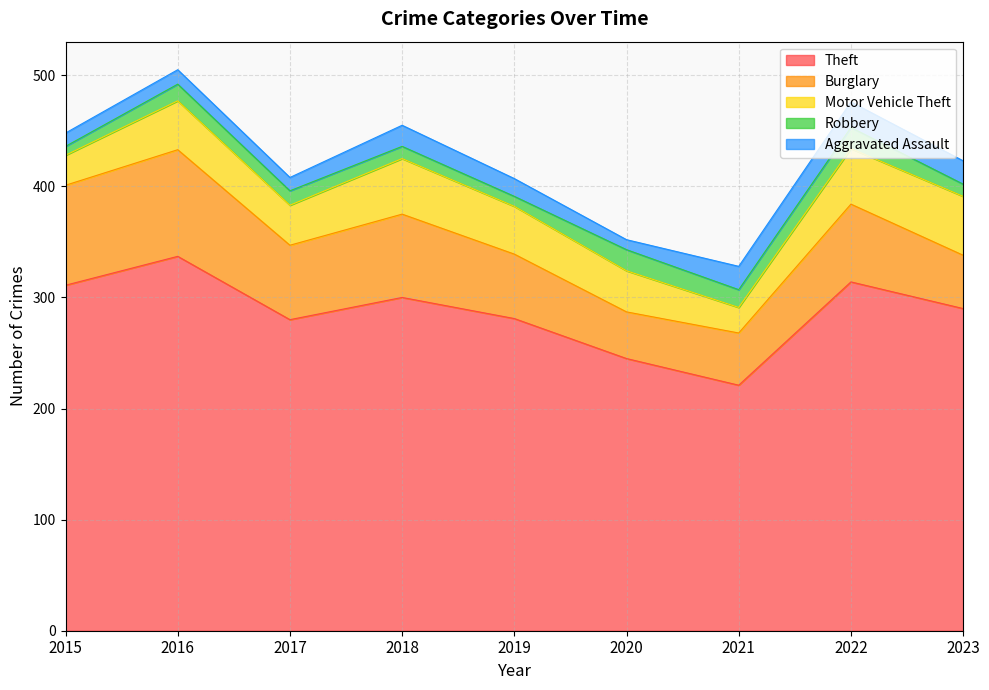

True or false: Robbery and Theft intersect in this chart.

False